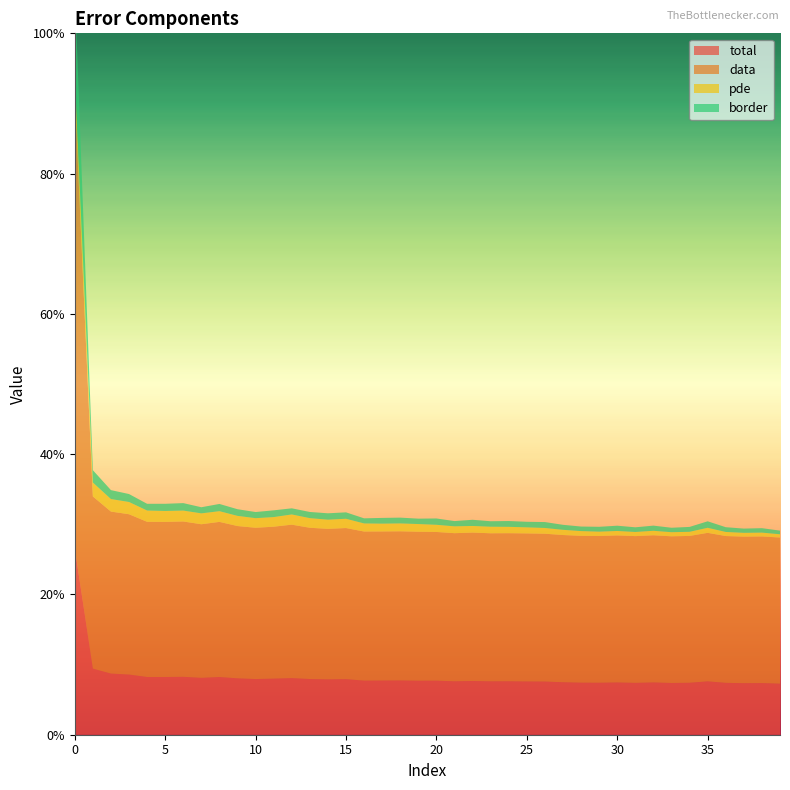

Reading left to right, transcribe all the data shown in this chart.

total: 0=0.3	1=0.1	2=0.1	3=0.1	4=0.1	5=0.1	6=0.1	7=0.1	8=0.1	9=0.1	10=0.1	11=0.1	12=0.1	13=0.1	14=0.1	15=0.1	16=0.1	17=0.1	18=0.1	19=0.1	20=0.1	21=0.1	22=0.1	23=0.1	24=0.1	25=0.1	26=0.1	27=0.1	28=0.1	29=0.1	30=0.1	31=0.1	32=0.1	33=0.1	34=0.1	35=0.1	36=0.1	37=0.1	38=0.1	39=0.1
data: 0=0.6	1=0.2	2=0.2	3=0.2	4=0.2	5=0.2	6=0.2	7=0.2	8=0.2	9=0.2	10=0.2	11=0.2	12=0.2	13=0.2	14=0.2	15=0.2	16=0.2	17=0.2	18=0.2	19=0.2	20=0.2	21=0.2	22=0.2	23=0.2	24=0.2	25=0.2	26=0.2	27=0.2	28=0.2	29=0.2	30=0.2	31=0.2	32=0.2	33=0.2	34=0.2	35=0.2	36=0.2	37=0.2	38=0.2	39=0.2
pde: 0=0.0	1=0.0	2=0.0	3=0.0	4=0.0	5=0.0	6=0.0	7=0.0	8=0.0	9=0.0	10=0.0	11=0.0	12=0.0	13=0.0	14=0.0	15=0.0	16=0.0	17=0.0	18=0.0	19=0.0	20=0.0	21=0.0	22=0.0	23=0.0	24=0.0	25=0.0	26=0.0	27=0.0	28=0.0	29=0.0	30=0.0	31=0.0	32=0.0	33=0.0	34=0.0	35=0.0	36=0.0	37=0.0	38=0.0	39=0.0
border: 0=0.1	1=0.0	2=0.0	3=0.0	4=0.0	5=0.0	6=0.0	7=0.0	8=0.0	9=0.0	10=0.0	11=0.0	12=0.0	13=0.0	14=0.0	15=0.0	16=0.0	17=0.0	18=0.0	19=0.0	20=0.0	21=0.0	22=0.0	23=0.0	24=0.0	25=0.0	26=0.0	27=0.0	28=0.0	29=0.0	30=0.0	31=0.0	32=0.0	33=0.0	34=0.0	35=0.0	36=0.0	37=0.0	38=0.0	39=0.0